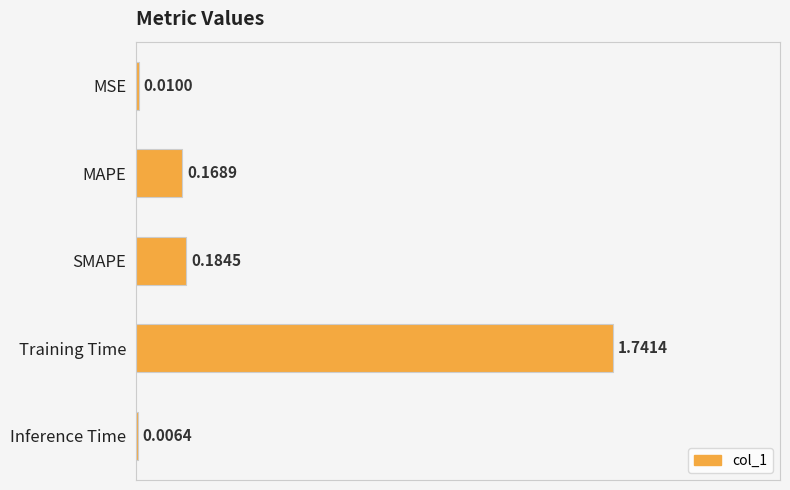

Are the bars horizontal?

Yes